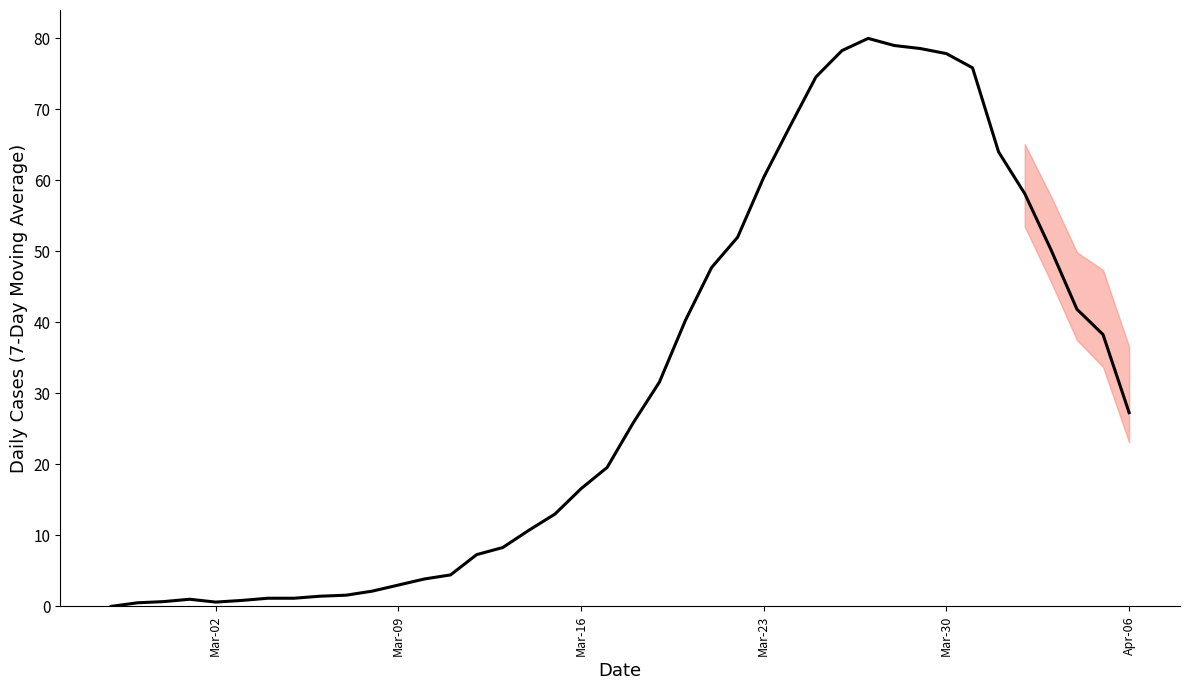

What is the difference between the maximum and minimum values?

80.0